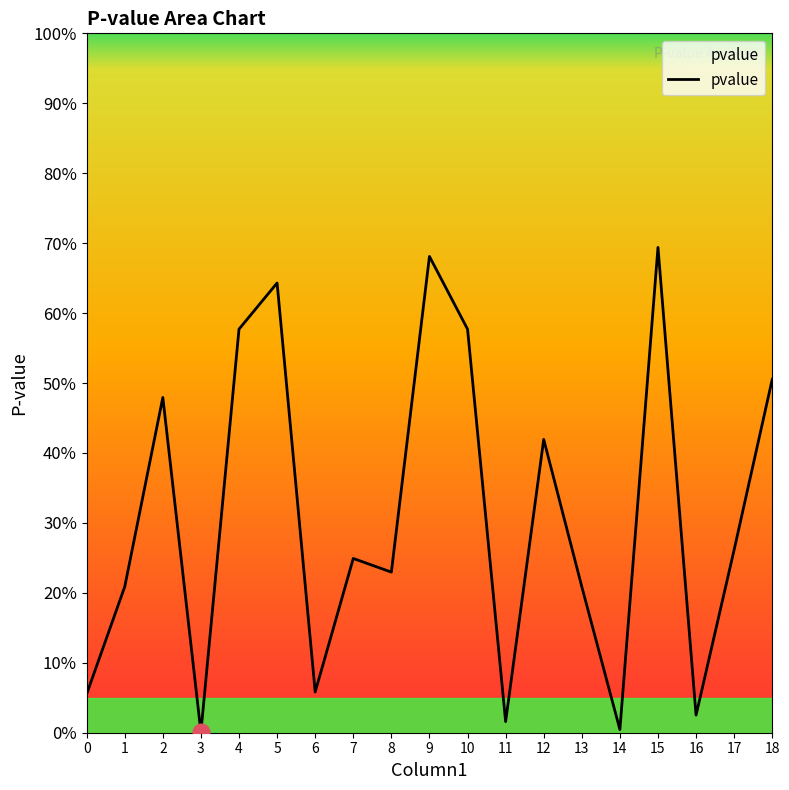

Rank the categories by value from highest to lowest.

15, 9, 5, 4, 10, 18, 2, 12, 17, 7, 8, 1, 13, 6, 0, 16, 11, 14, 3